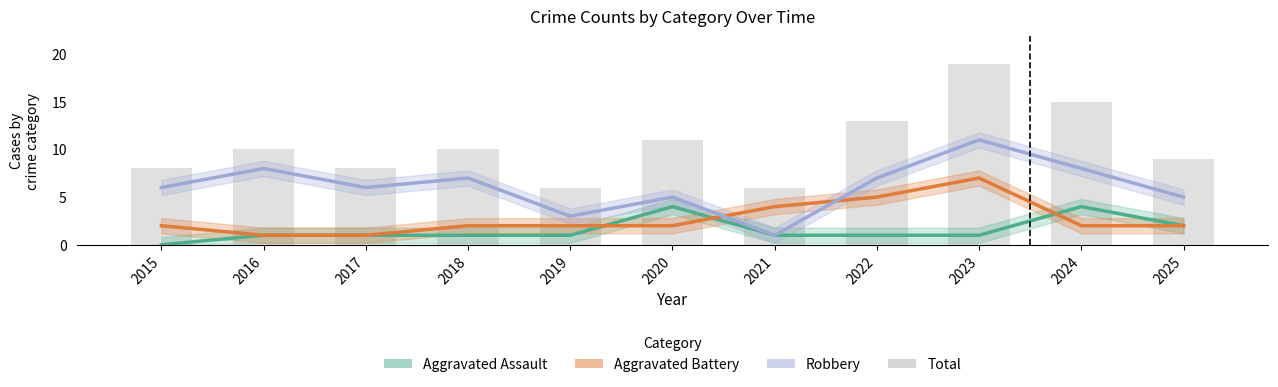

Rank the series at 2025 from highest to lowest value.

Total, Robbery, Aggravated Assault, Aggravated Battery